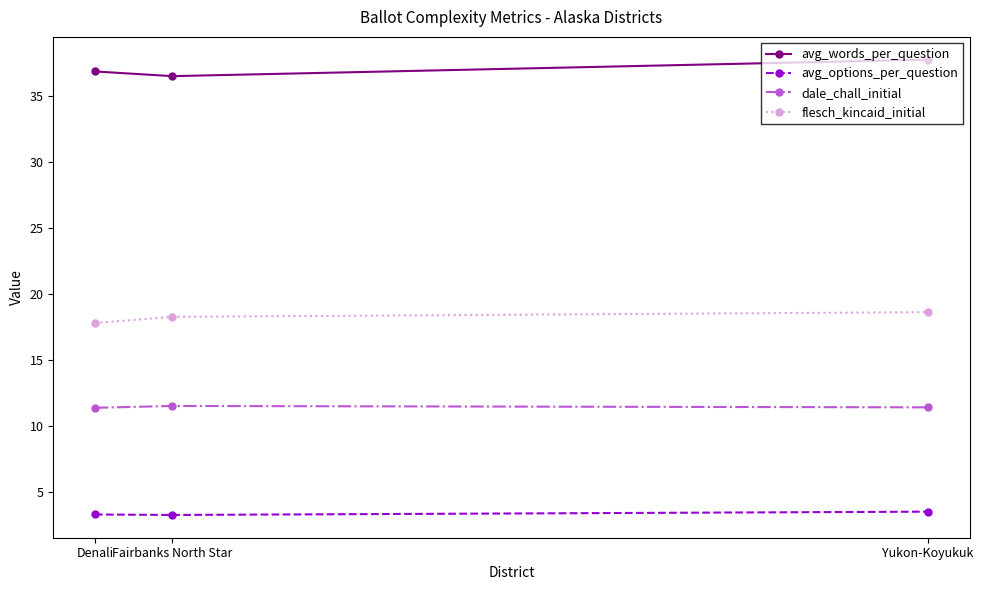

Which series has the largest total across all categories?

avg_words_per_question